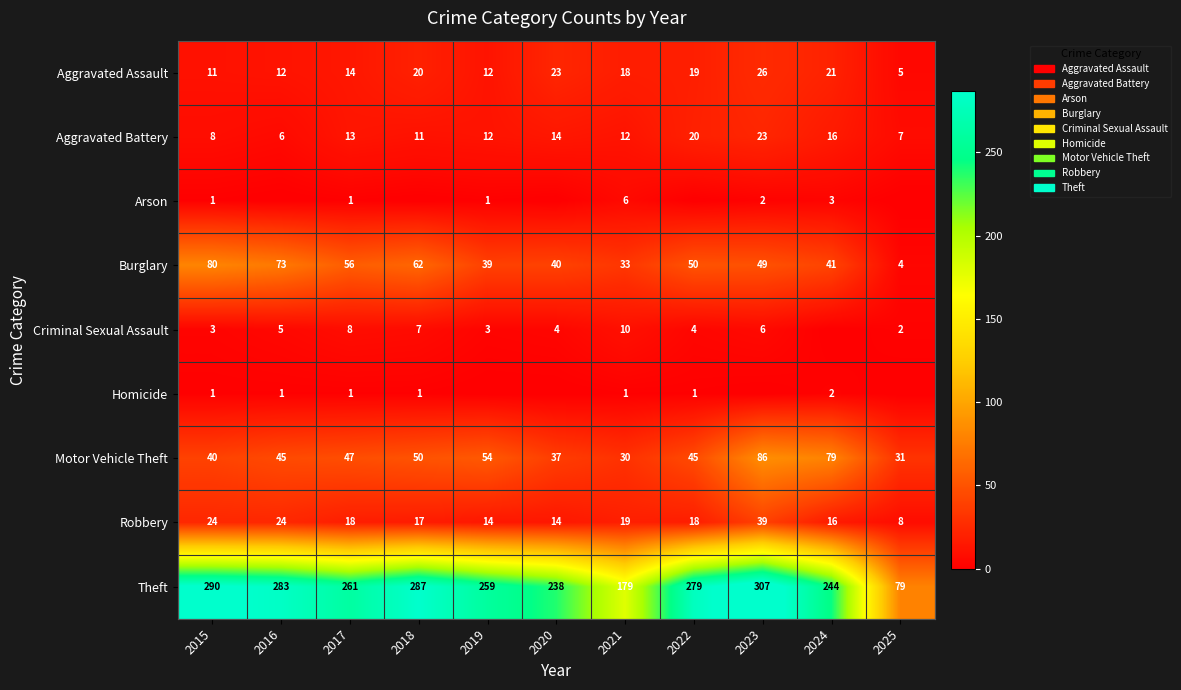

At which label does Robbery first exceed 18?

2015